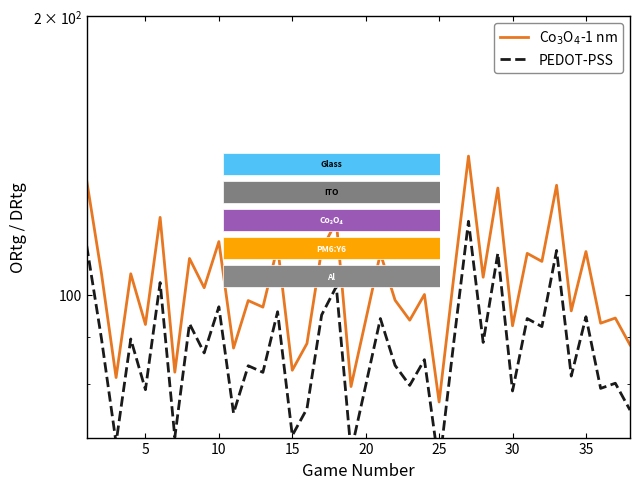

How many groups of bars are there?

38